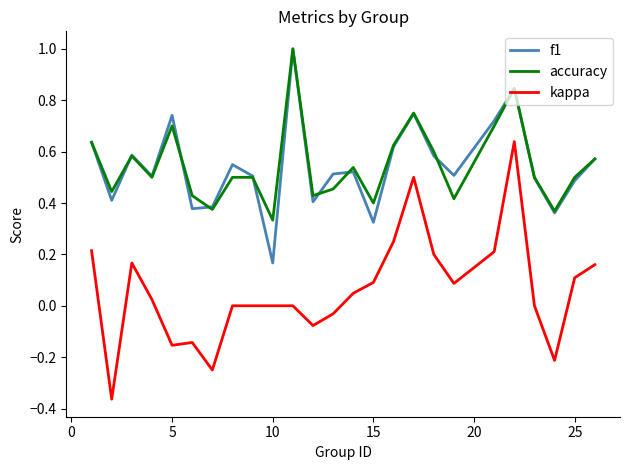

True or false: f1 has more than 0 interior local peaks.

True